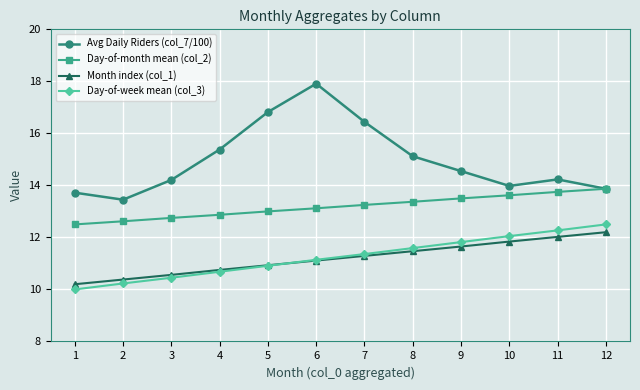

What is the approximate value of Month index (col_1) at 6?

11.1